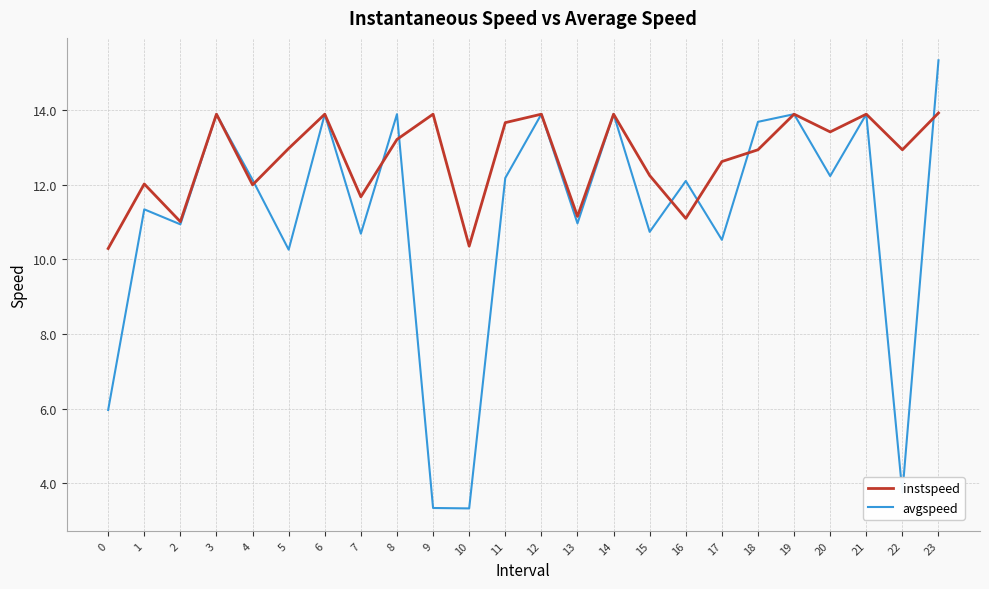

What is the approximate value of instspeed at 22?

12.9